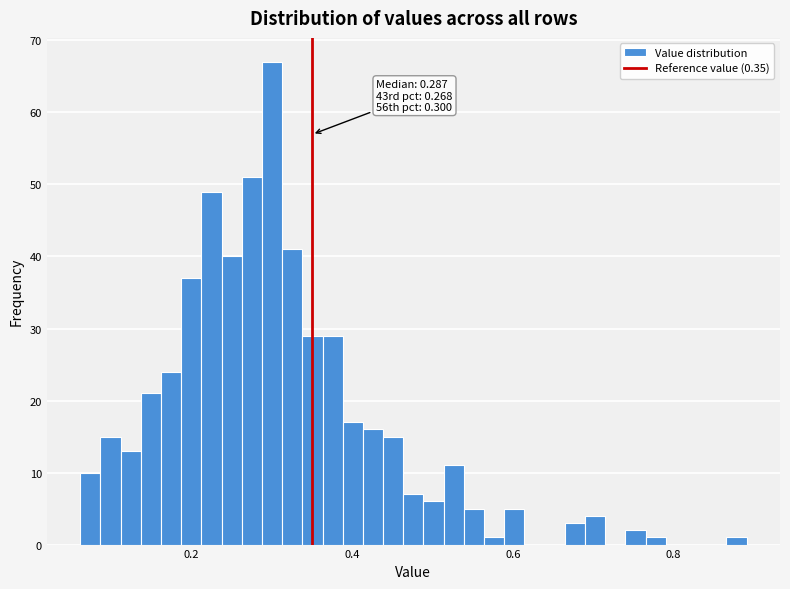

Around what value on the x-axis is the tallest bar? Give the approximate position of its centre, as read against the axis.

0.30